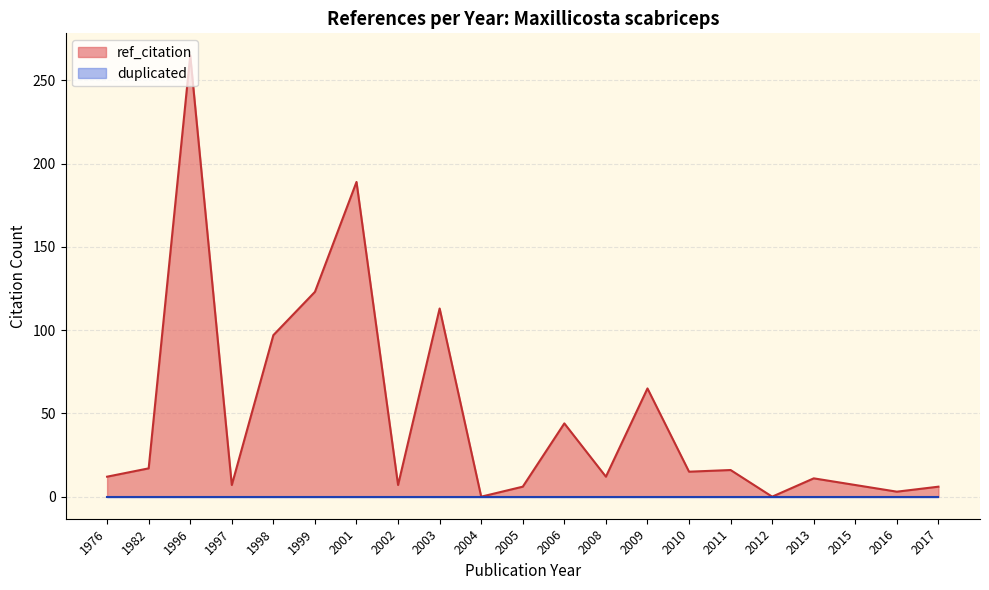

Between 2006 and 2009, which series saw the biggest shift?

ref_citation